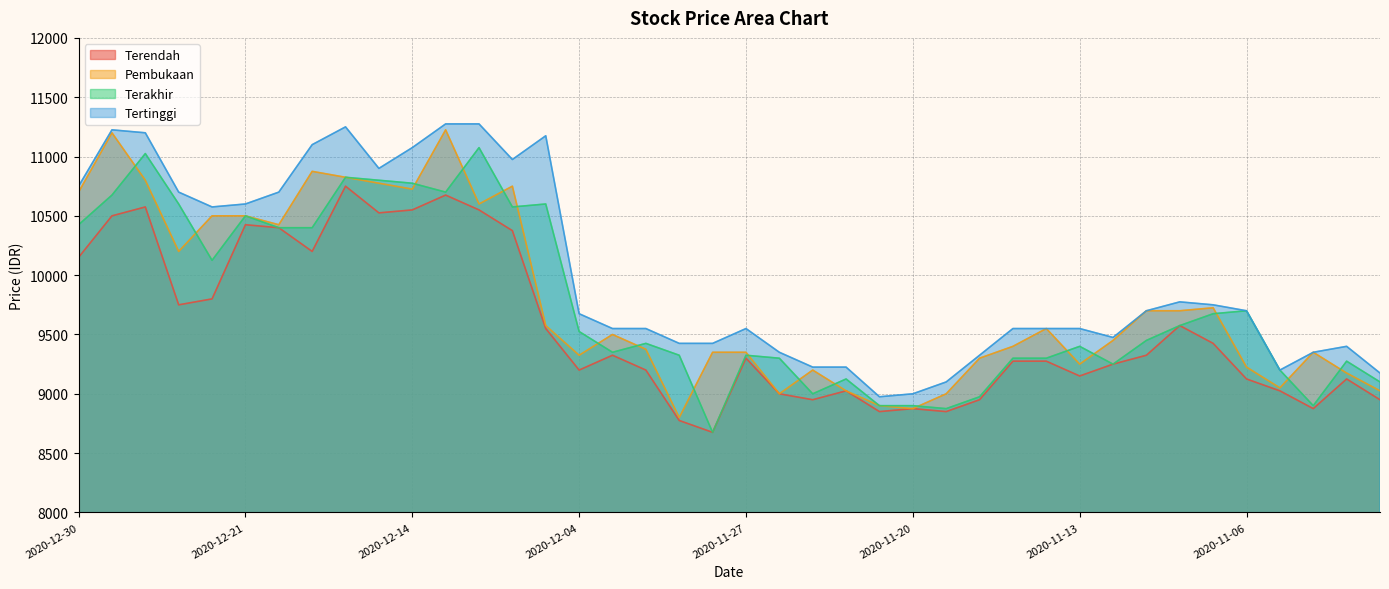

At which category does Pembukaan reach its first local peak?

2020-12-29